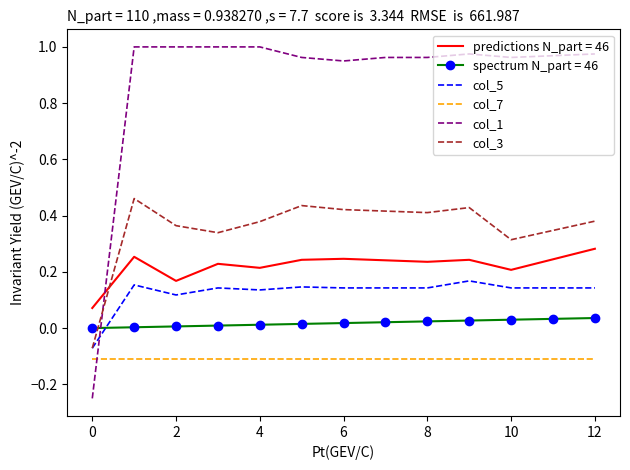

Which series has the largest range (max minus min)?

col_1